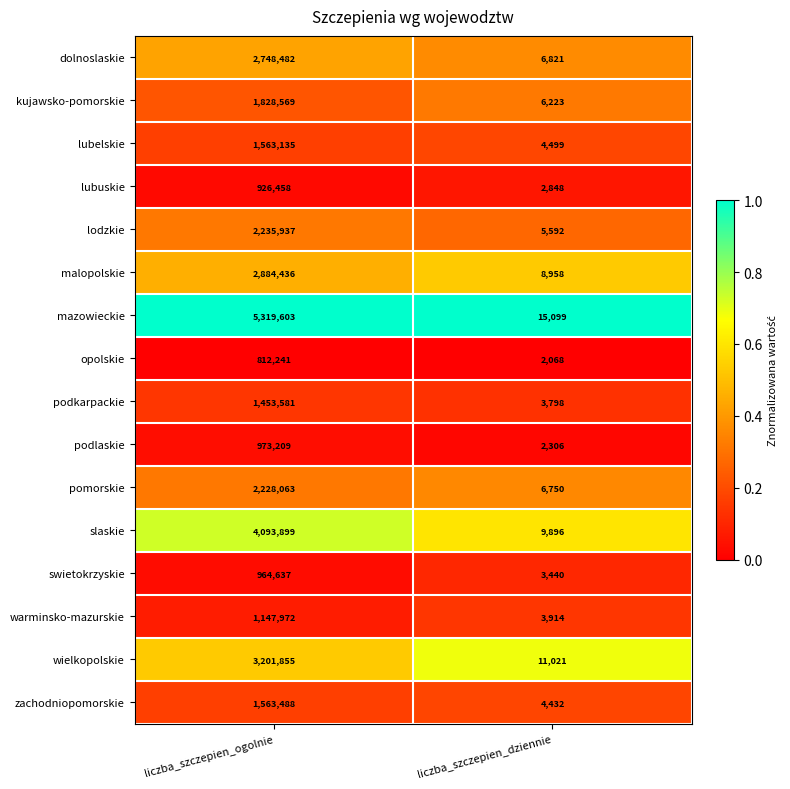

What is the sum of the podlaskie values at liczba_szczepien_dziennie and liczba_szczepien_ogolnie?

975515